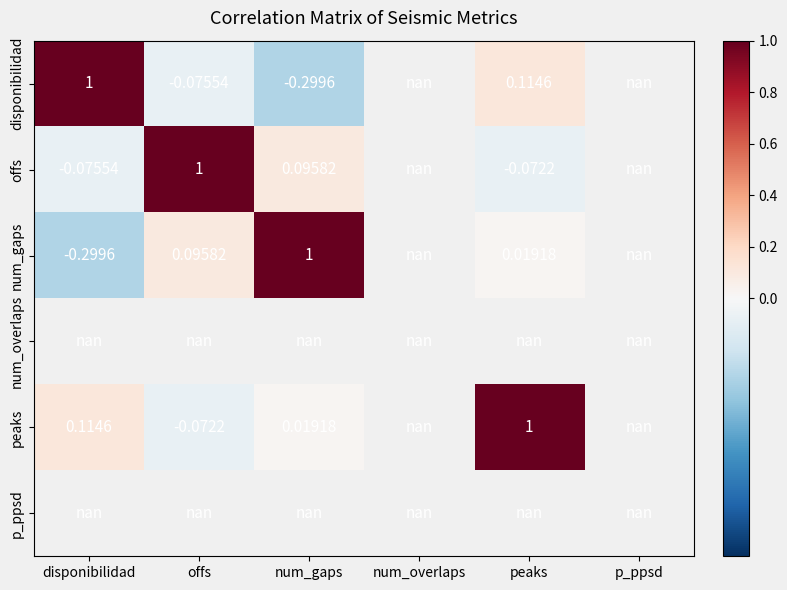

Is the value of num_gaps at offs greater than the value of peaks at peaks?

No